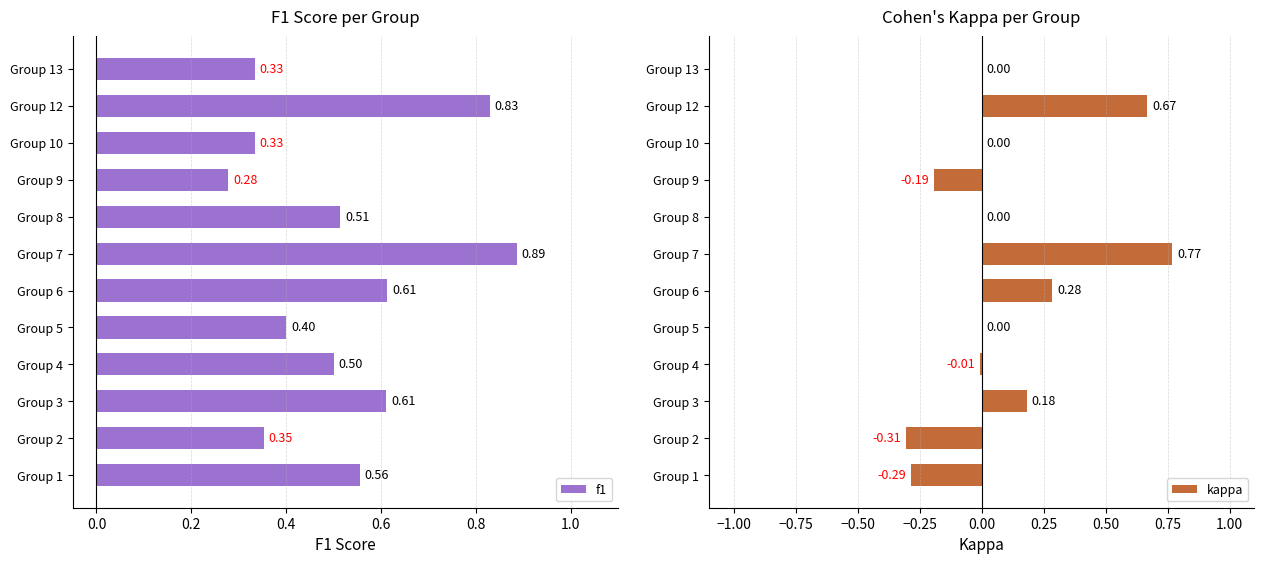

What is the value of the f1 bar at the 12th from the left?

0.3